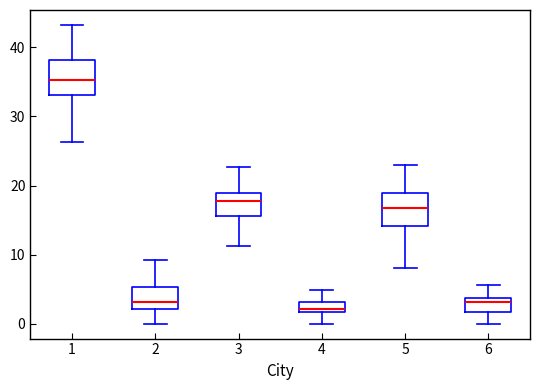

Where is the upper edge of the box at x = 3 on the y-axis? The values are not printed on the chart, so give them approximately, as read against the axis.

19